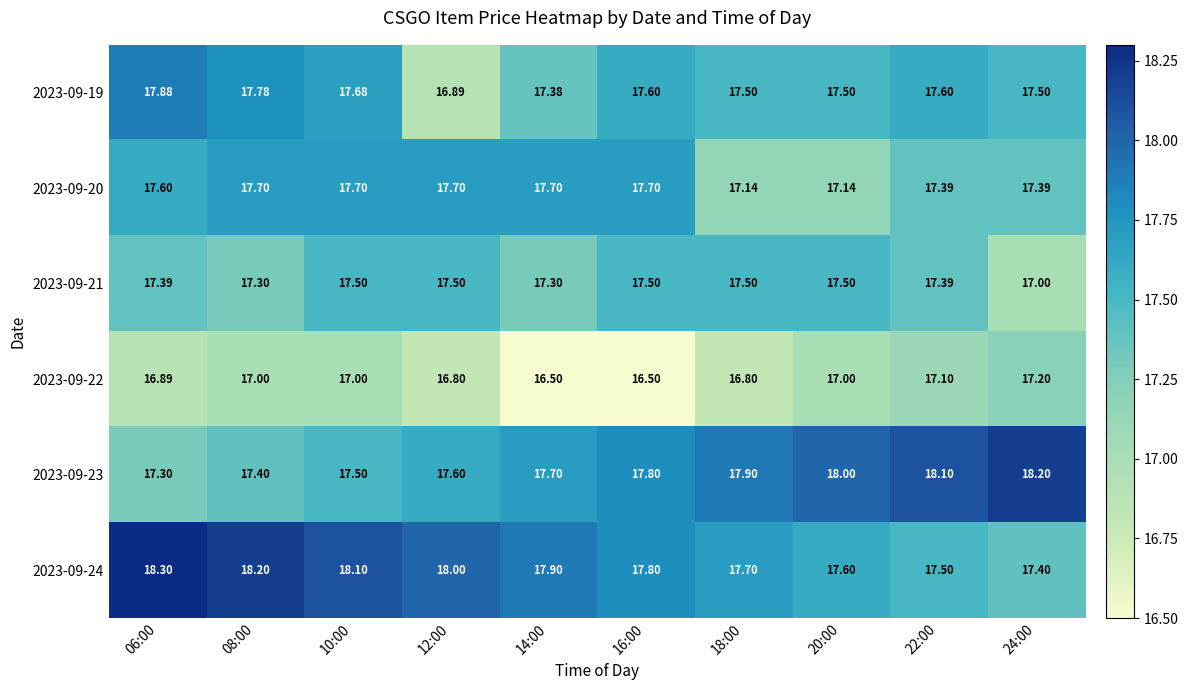

Is the value of 2023-09-22 at 12:00 greater than the value of 2023-09-21 at 14:00?

No